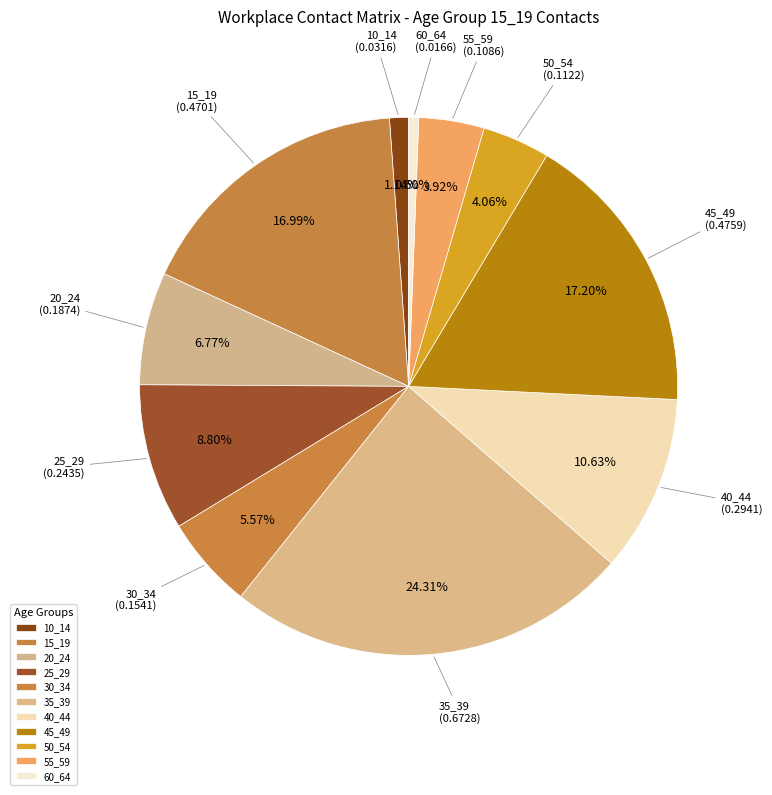

Is there a majority slice in this chart?

No